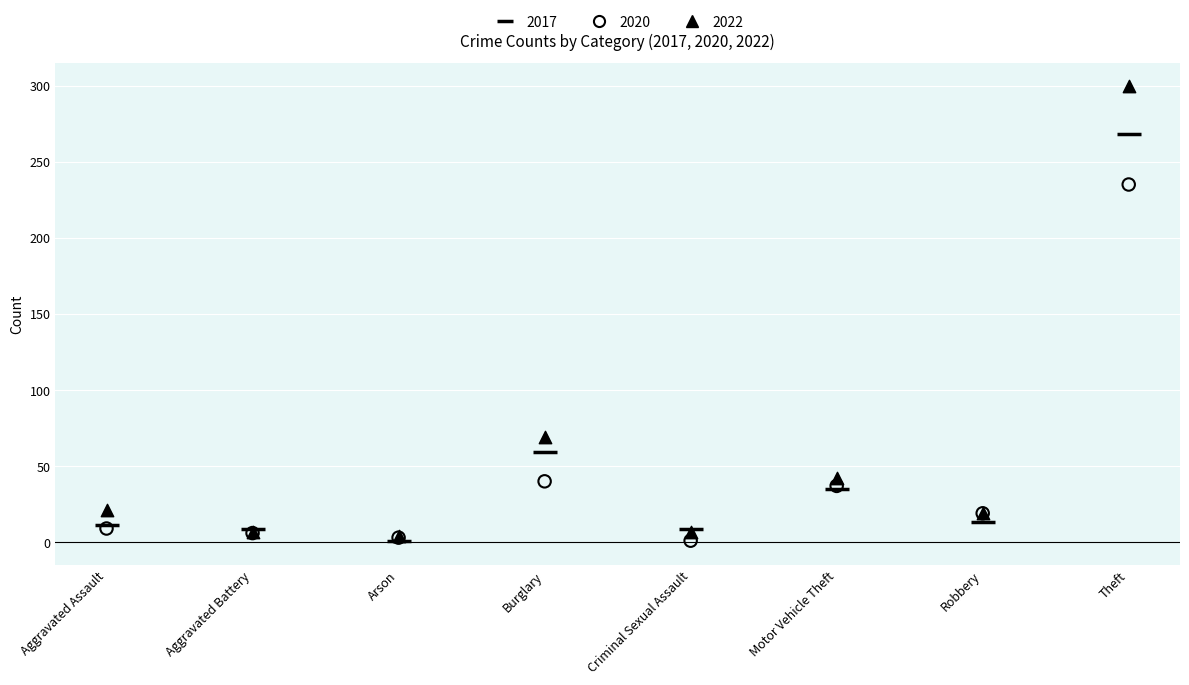

In the 2017 series, what Y value is closest to 134?

59